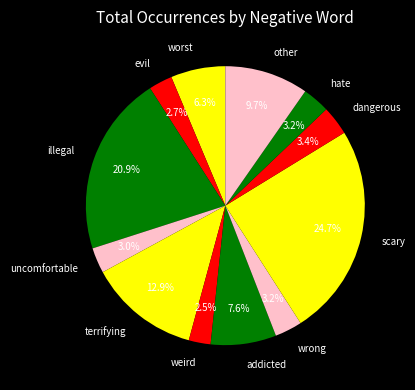

Which slice is the largest?

scary